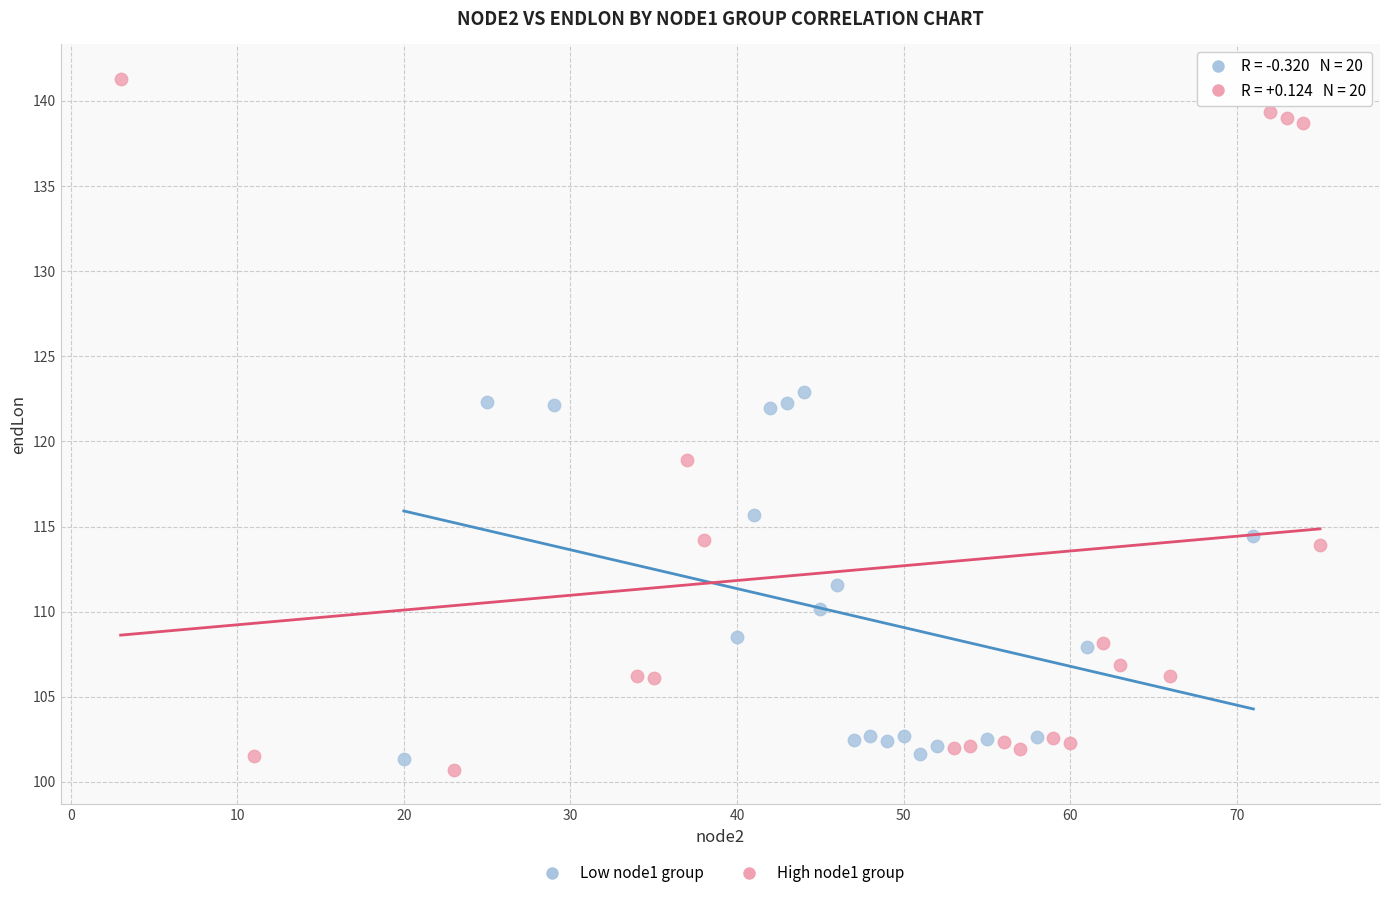

Which series contains the highest Y value?

High node1 group